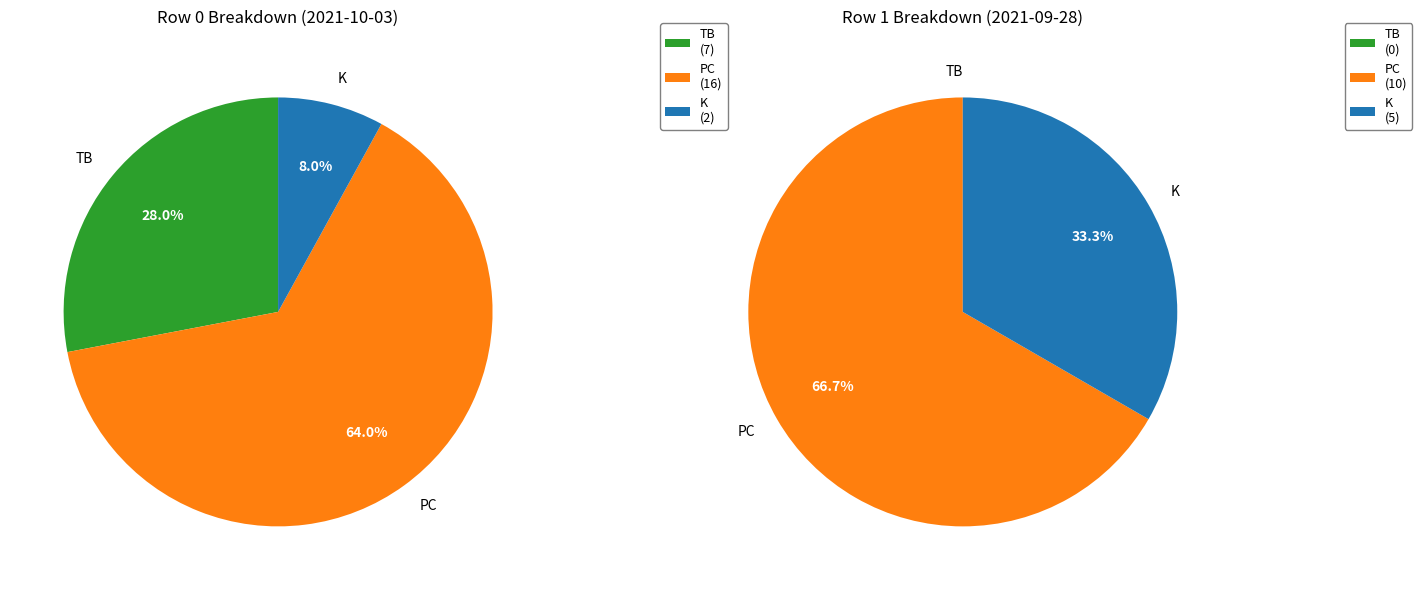

How many segments does this pie chart have?

2